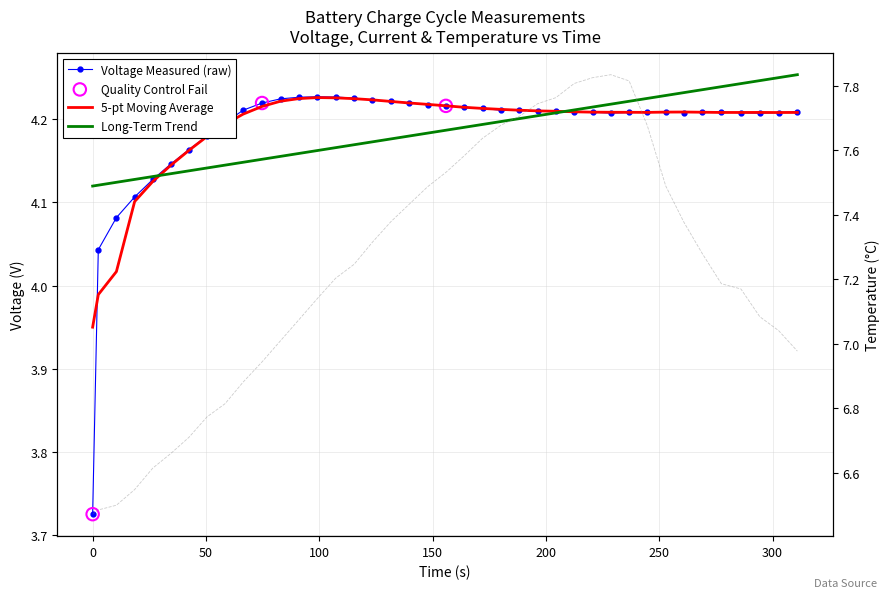

Which series contains the highest Y value?

Temperature_measured